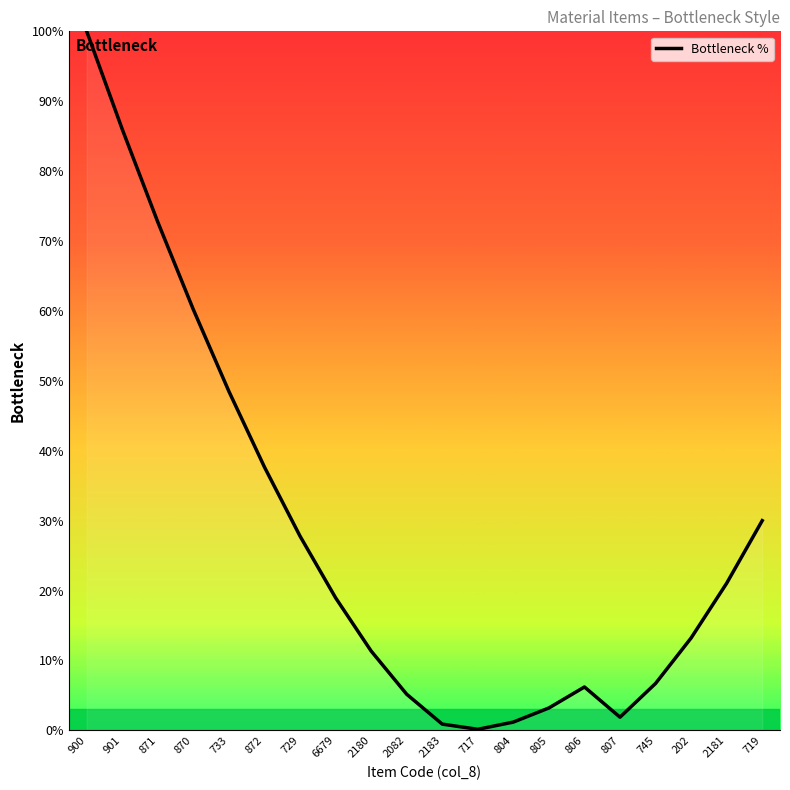

Which label corresponds to the largest value in the chart?

900